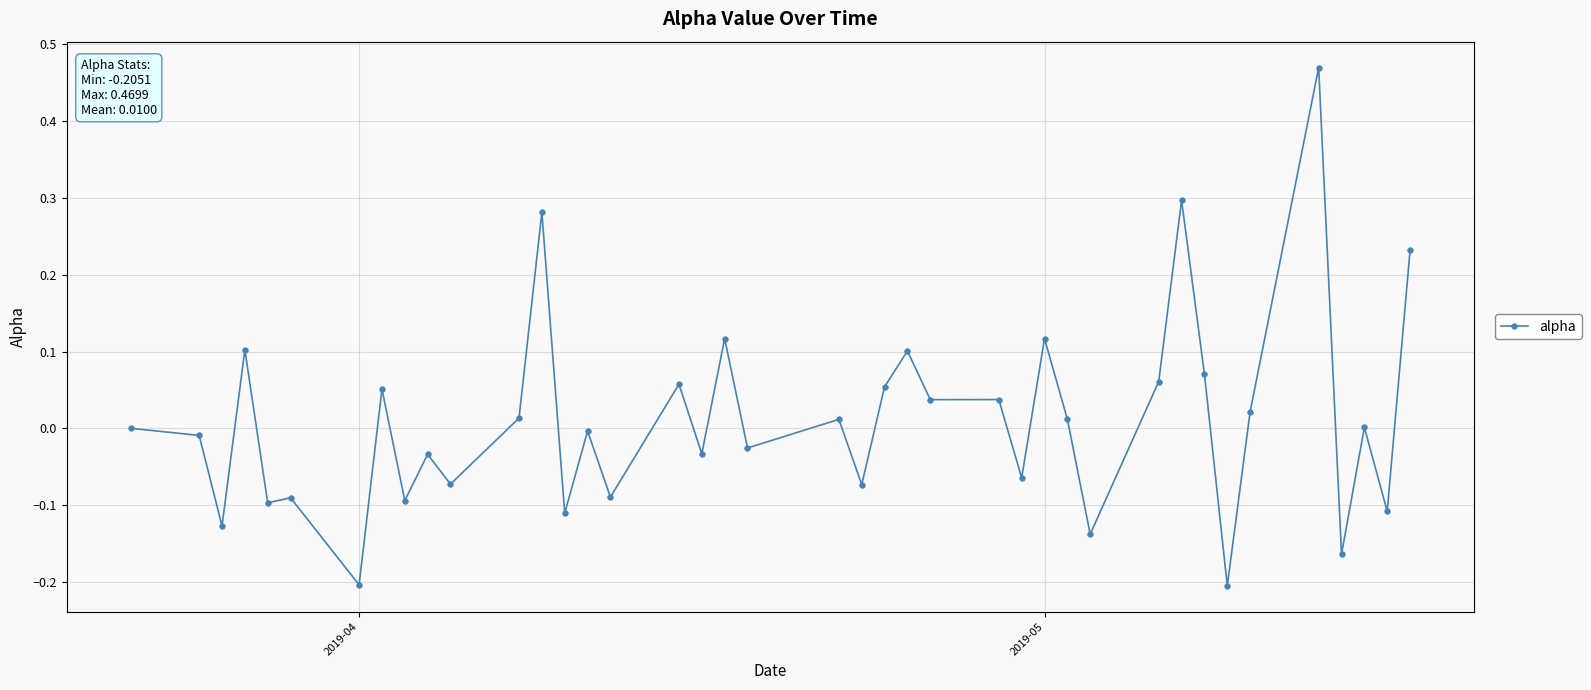

True or false: the data has more than 0 interior local peaks.

True